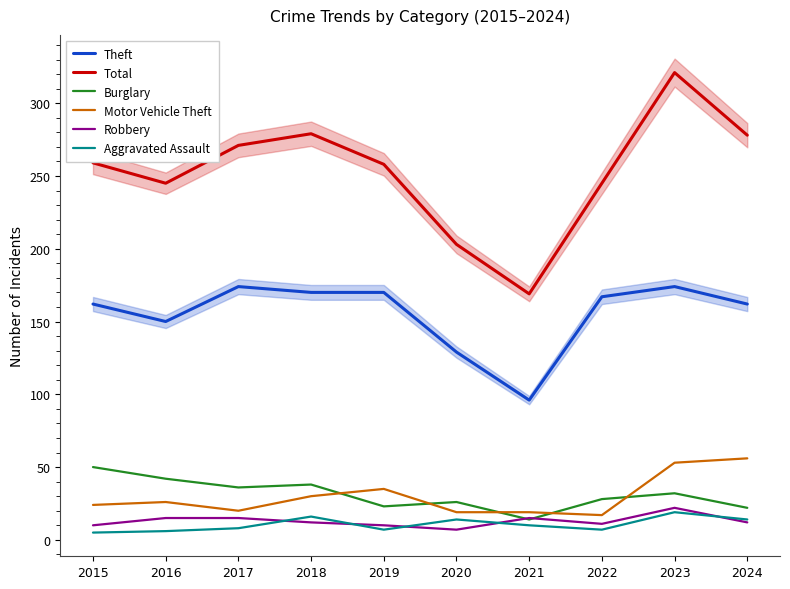

Where is the first local minimum for Burglary?

2017